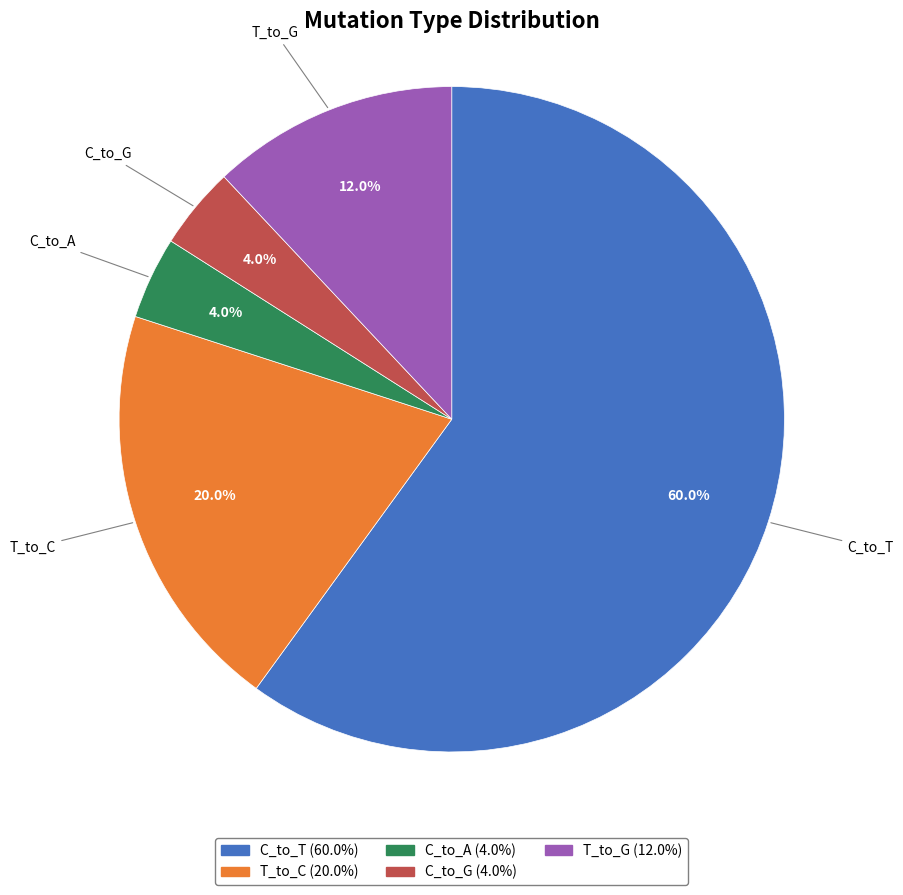

What is the largest slice in the pie chart?

C_to_T (60.0%)